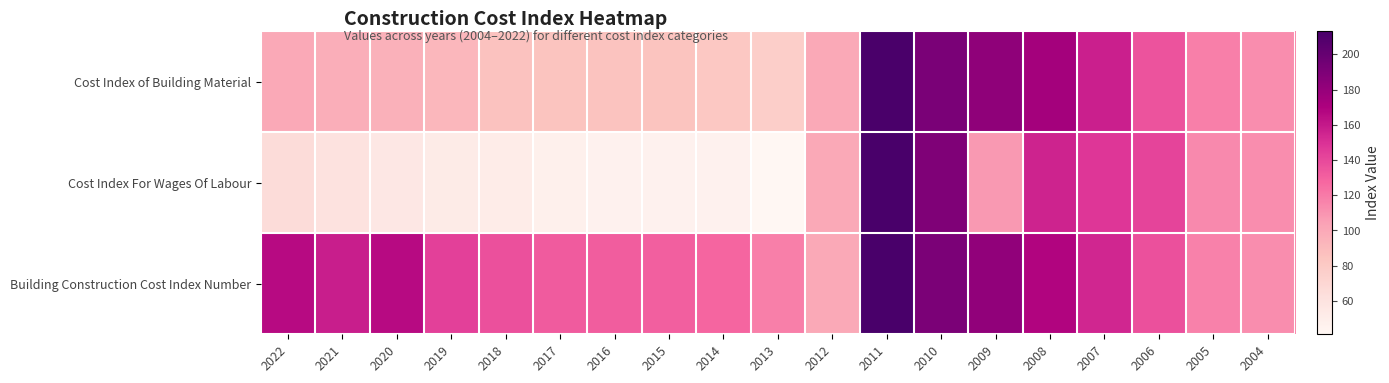

At which category is the sum across all series the highest?

2011